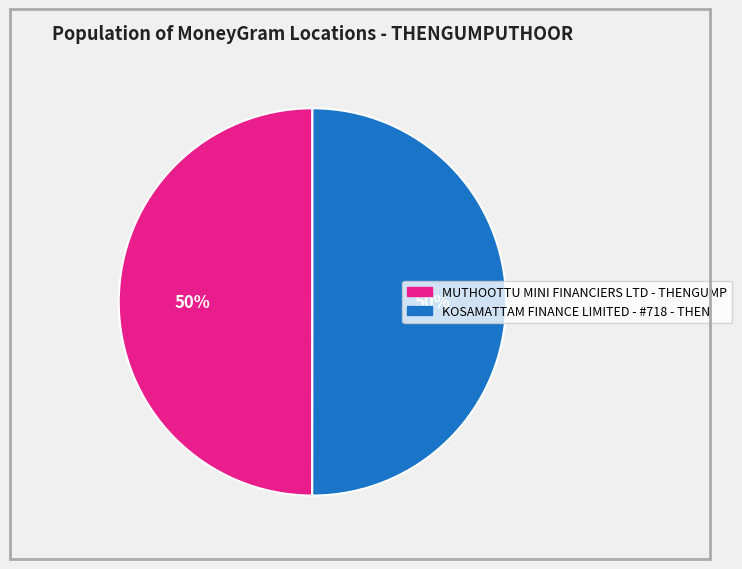

Is it true that MUTHOOTTU MINI FINANCIERS LTD - THENGUMP is 50% of the pie?

True